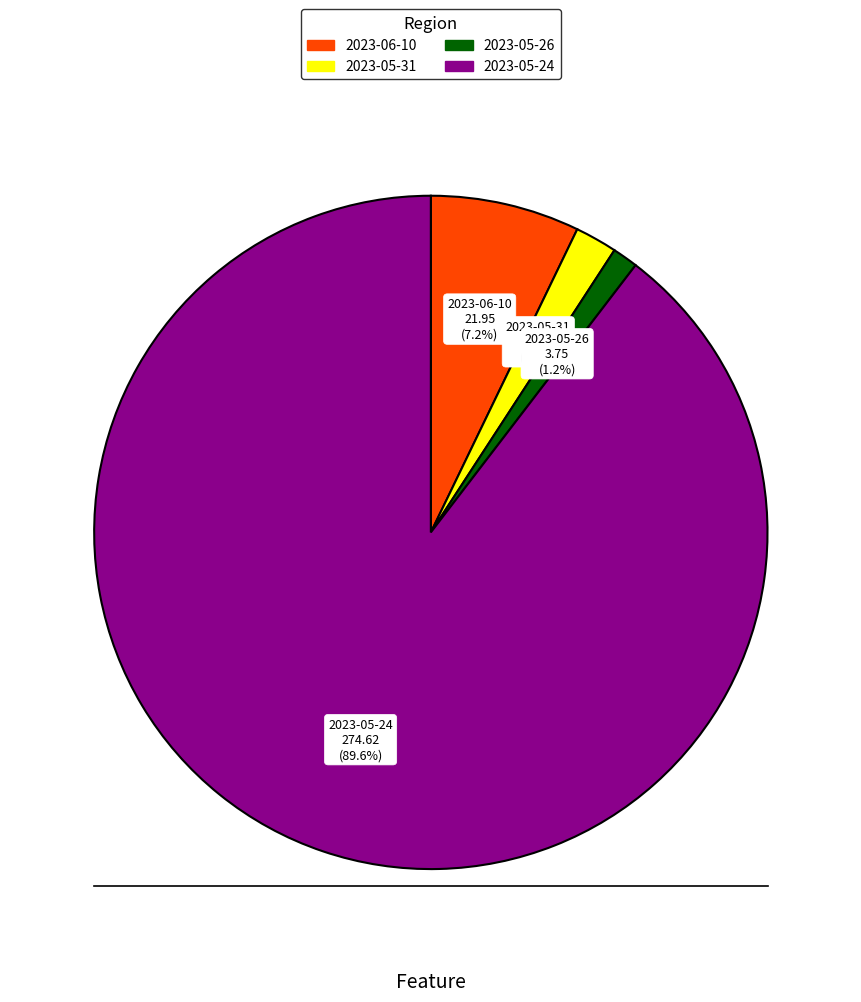

How much of the chart is everything except 2023-05-24?

10.4%